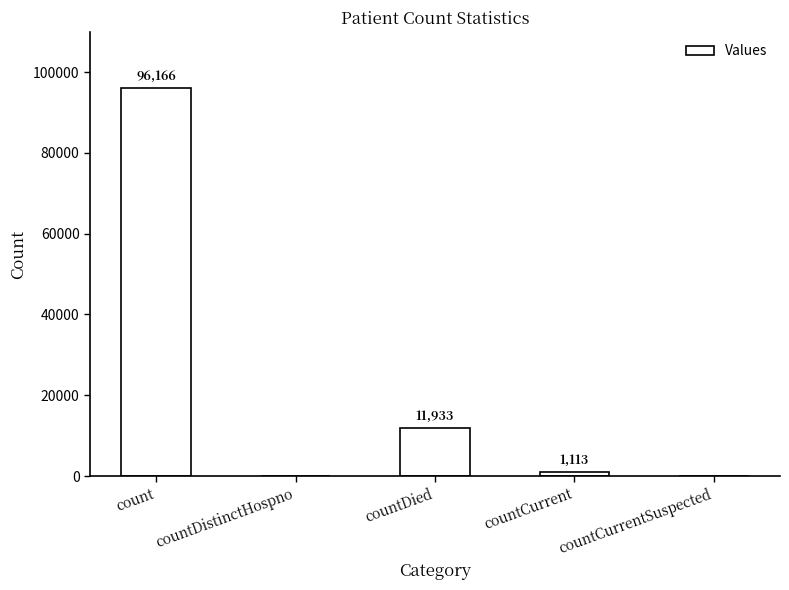

What is the maximum value shown in the chart?

96166